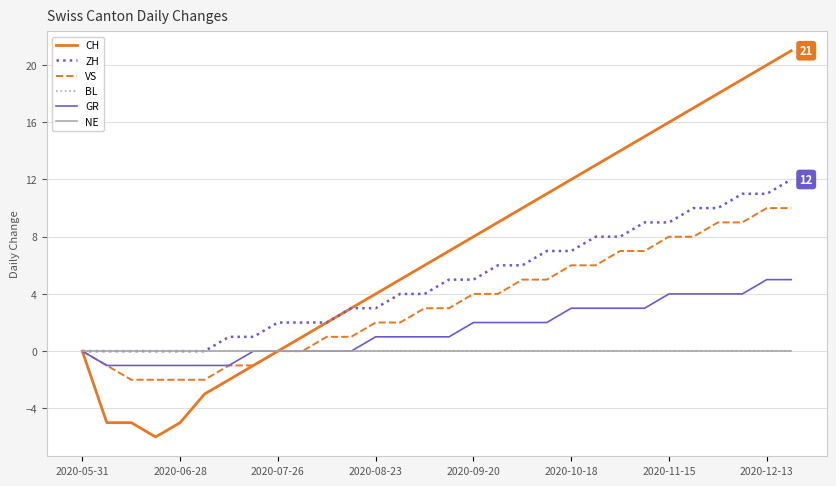

True or false: NE and CH cross at least once.

False